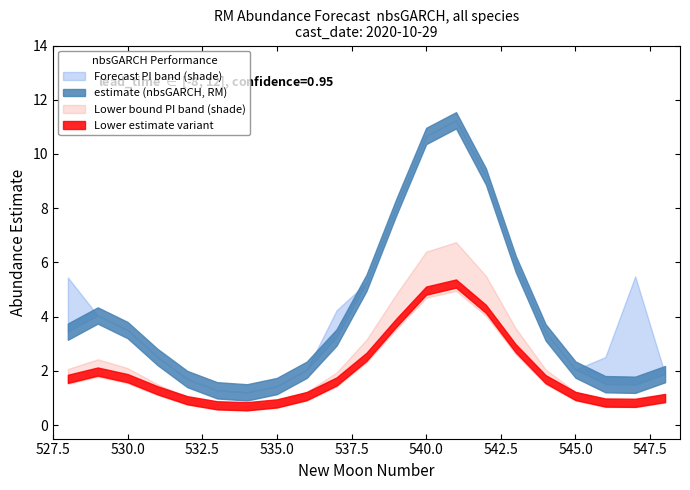

True or false: estimate has a value of 2.7 at 20.

False